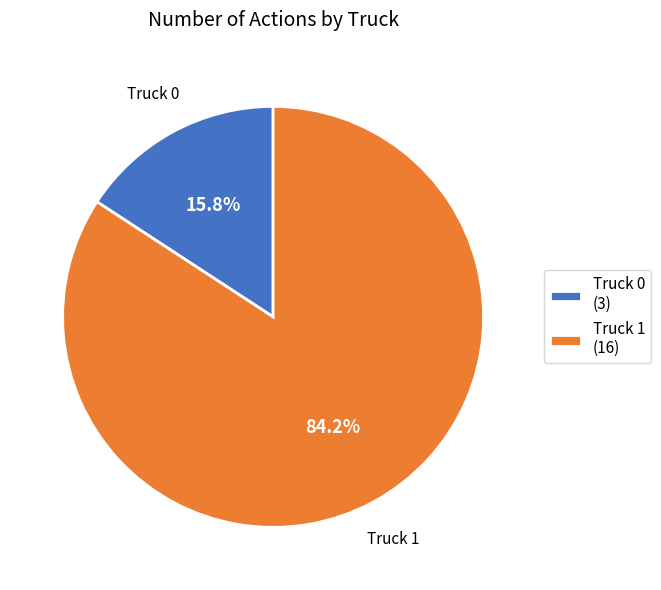

Is it true that Truck 1 is 71% of the pie?

False